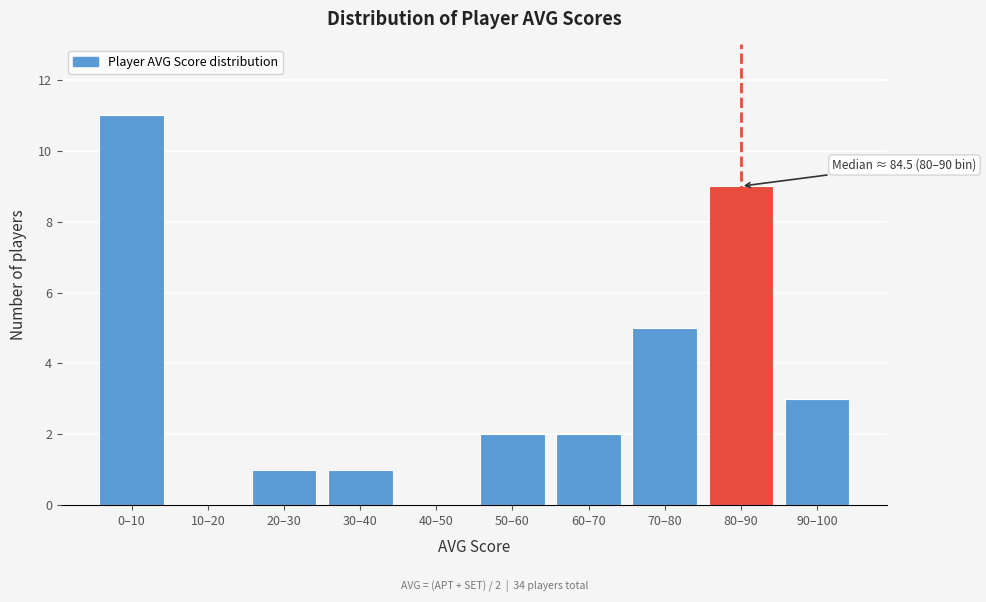

Reading left to right, transcribe all the data shown in this chart.

0–10=11	10–20=0	20–30=1	30–40=1	40–50=0	50–60=2	60–70=2	70–80=5	80–90=9	90–100=3